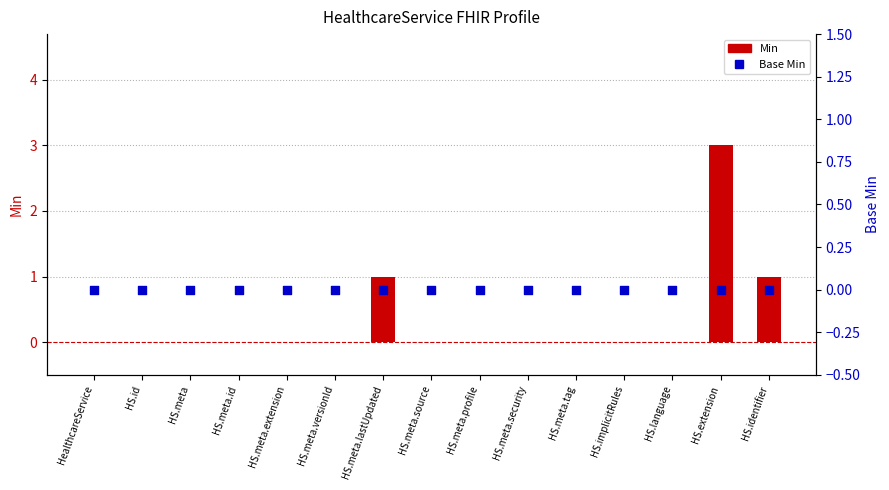

Which series reaches the maximum Y coordinate?

Min